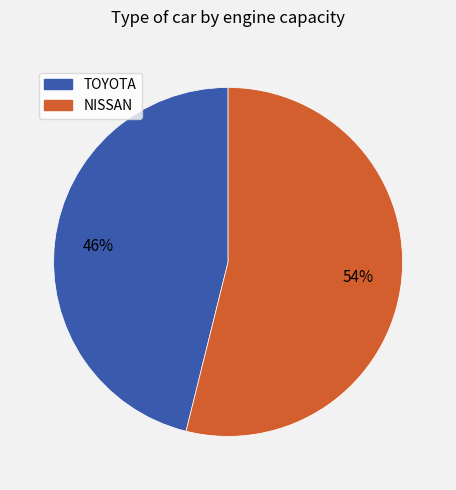

True or false: TOYOTA accounts for 46% of the total.

True